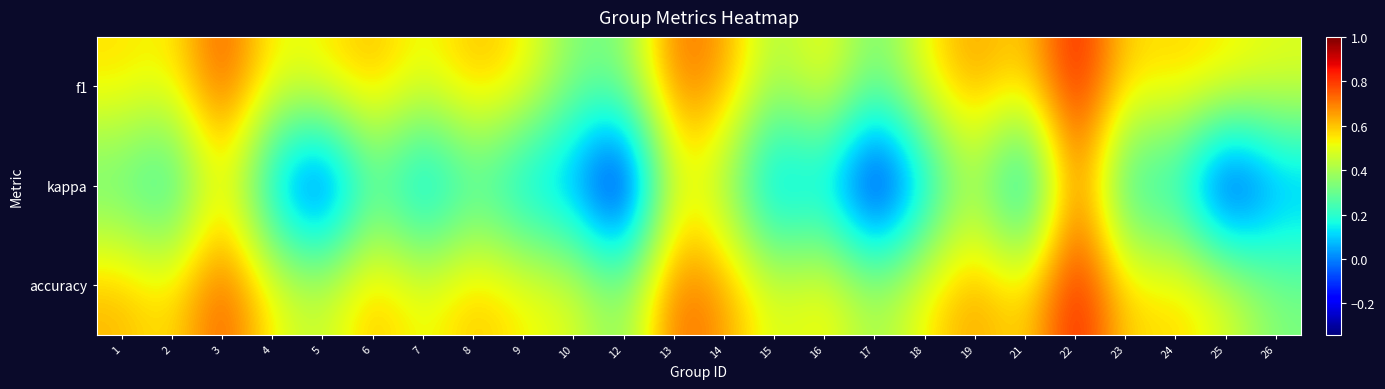

What is the smallest value displayed?

-0.3